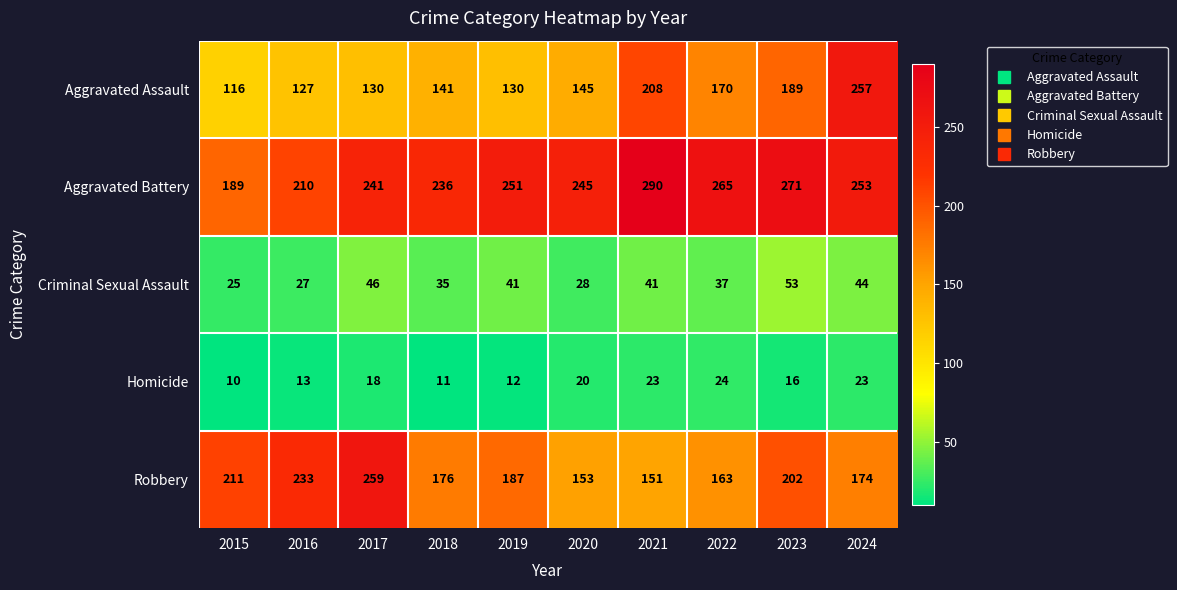

List the series in order of their peak value, lowest first.

Homicide, Criminal Sexual Assault, Aggravated Assault, Robbery, Aggravated Battery